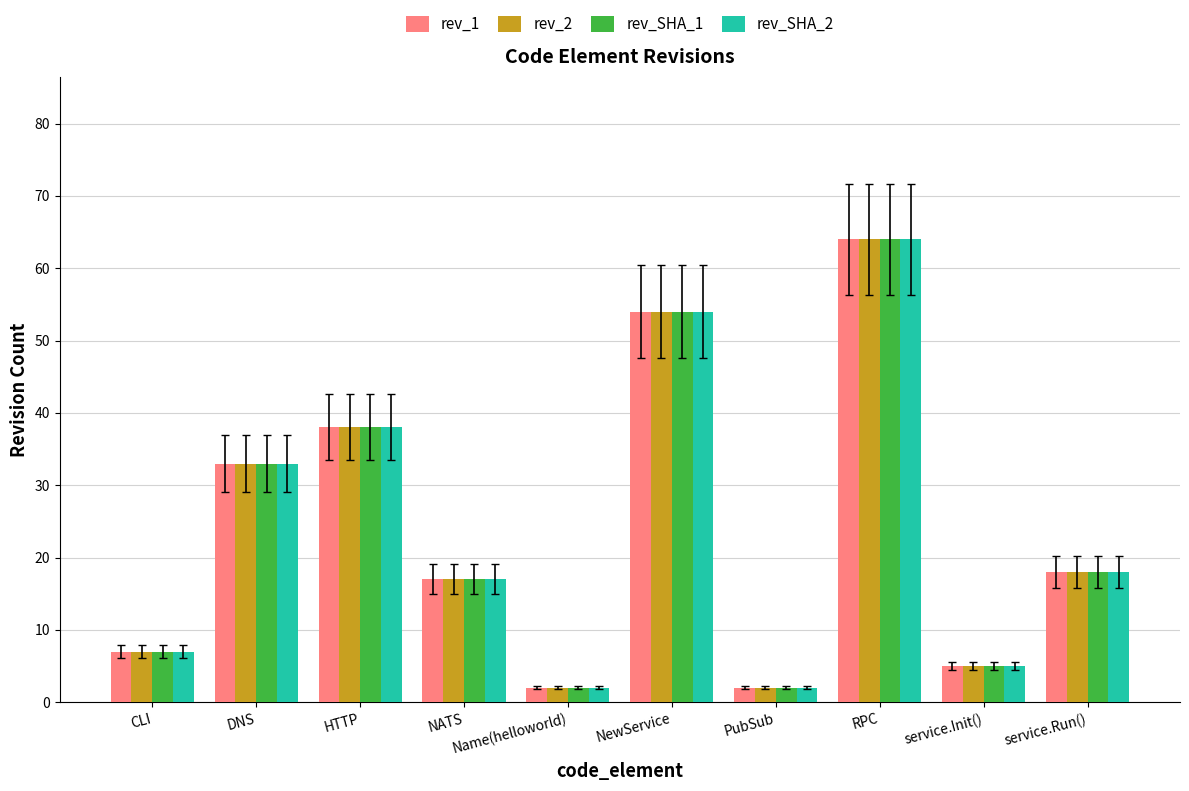

Reading left to right, what are all the values shown in this chart?

rev_1: 7	33	38	17	2	54	2	64	5	18
rev_2: 7	33	38	17	2	54	2	64	5	18
rev_SHA_1: 7	33	38	17	2	54	2	64	5	18
rev_SHA_2: 7	33	38	17	2	54	2	64	5	18